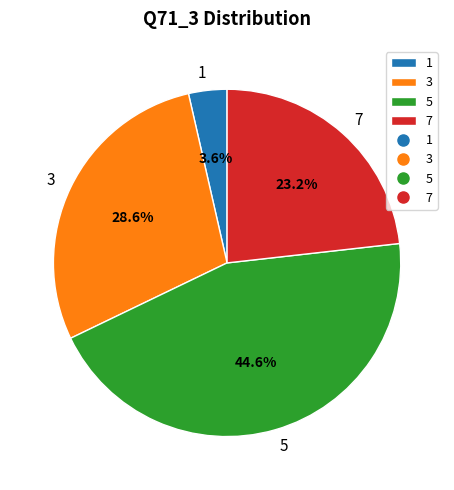

Rank the categories by value from highest to lowest.

5, 3, 7, 1